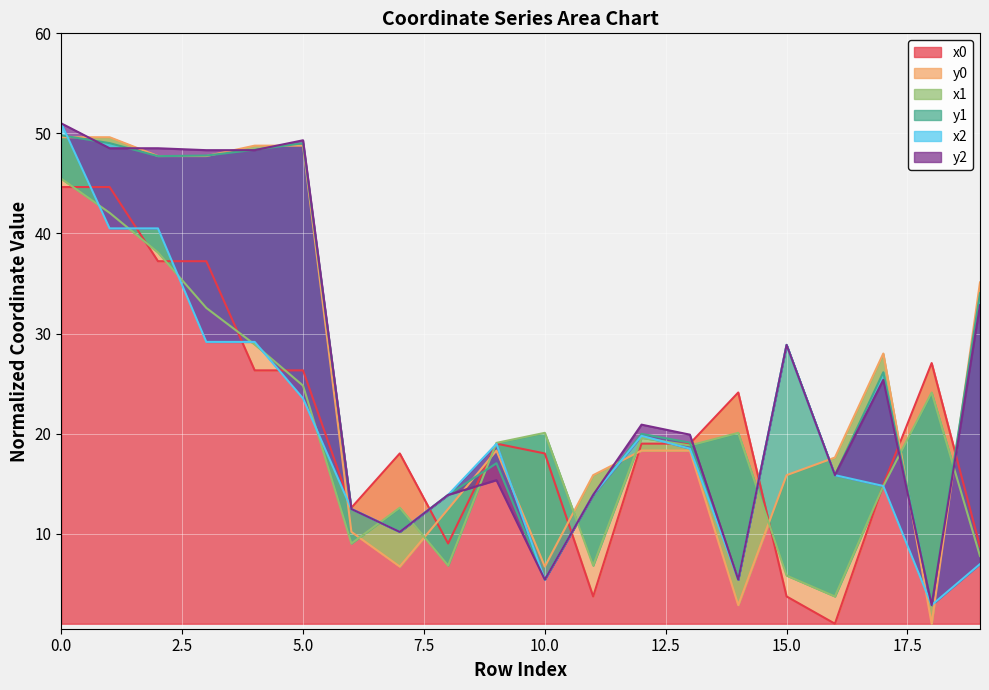

Is the value of y1 at 14 greater than the value of y0 at 14?

Yes